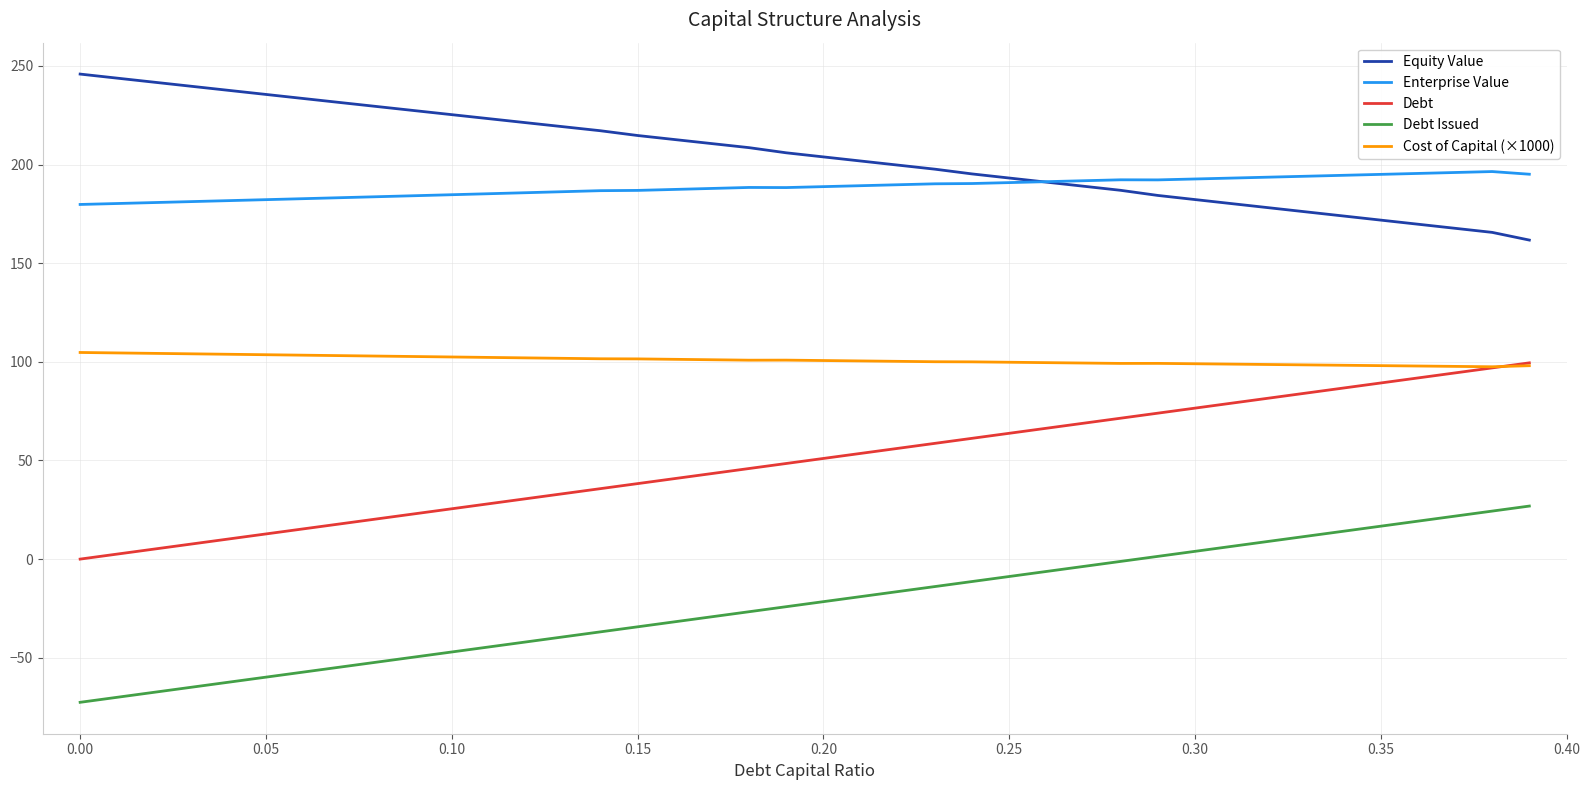

True or false: Cost of Capital (×1000) and Equity Value cross at least once.

False